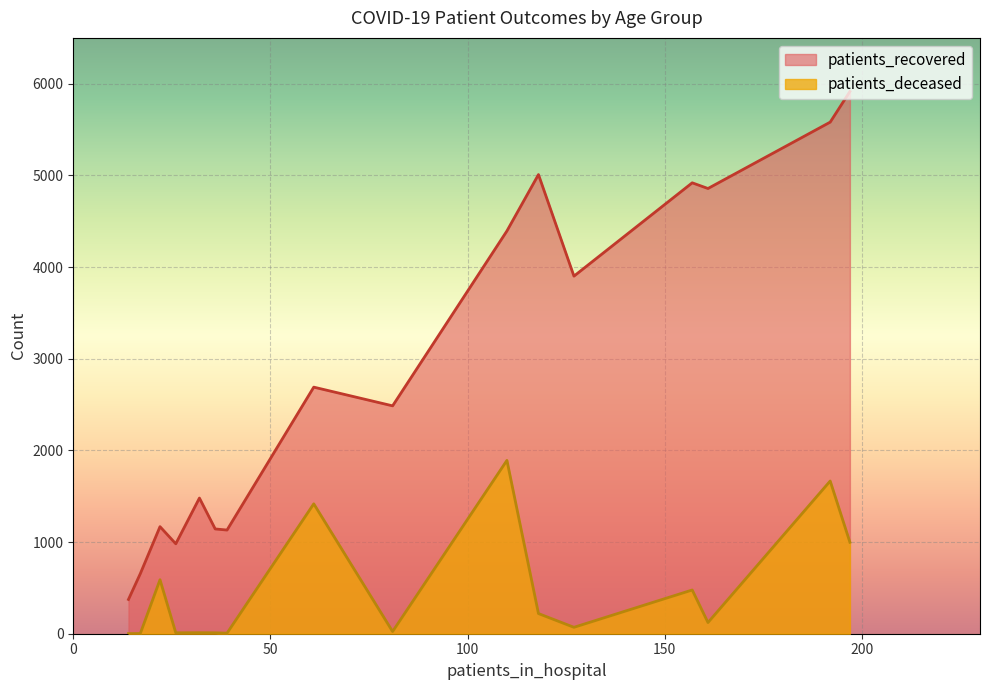

What is the maximum value shown in the chart?

5915